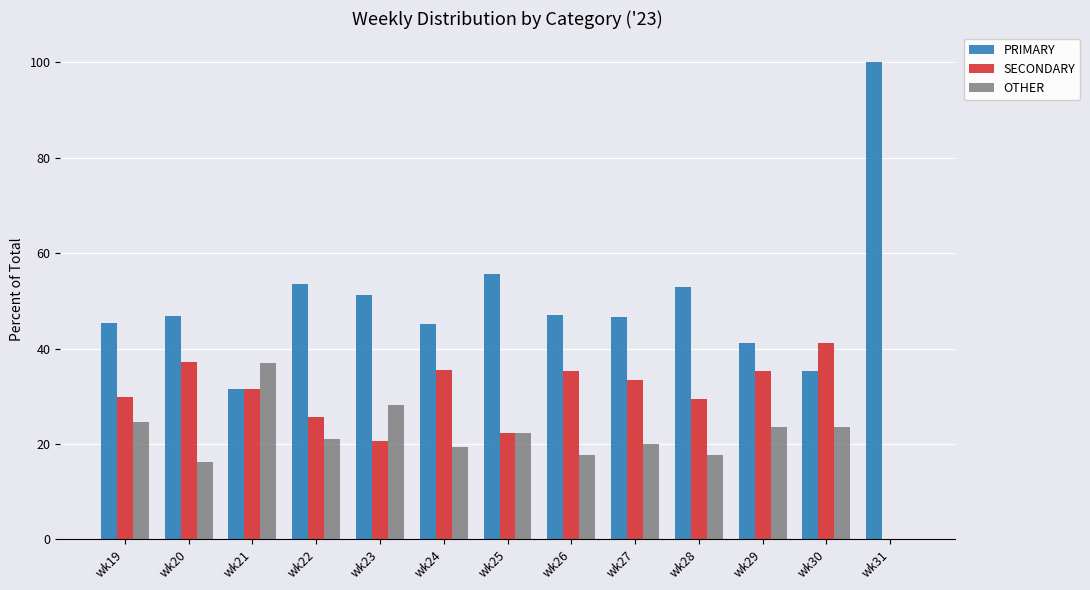

What is the sum of all OTHER values?

270.9